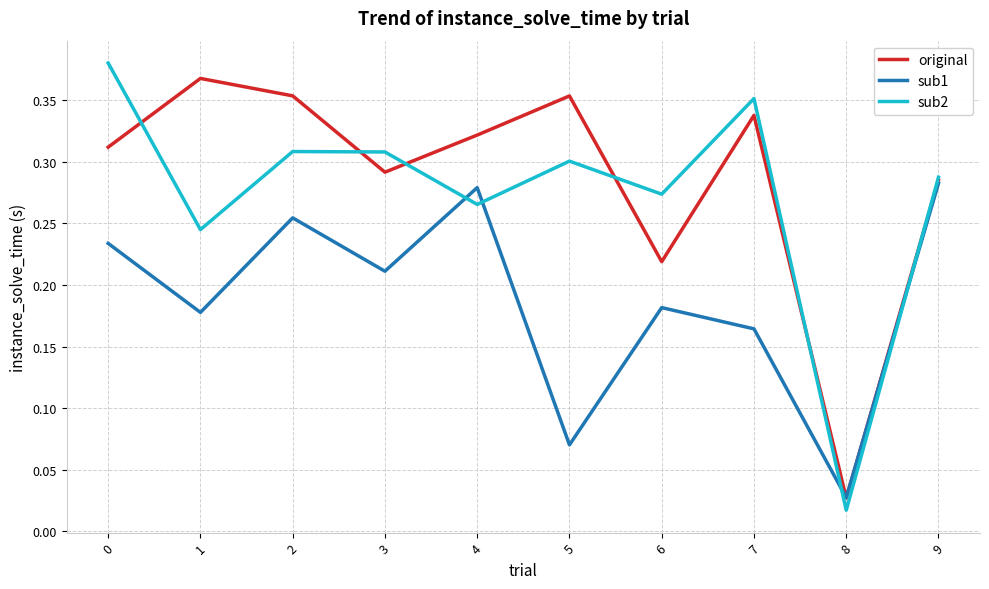

True or false: sub2 has more than 2 interior local peaks.

True